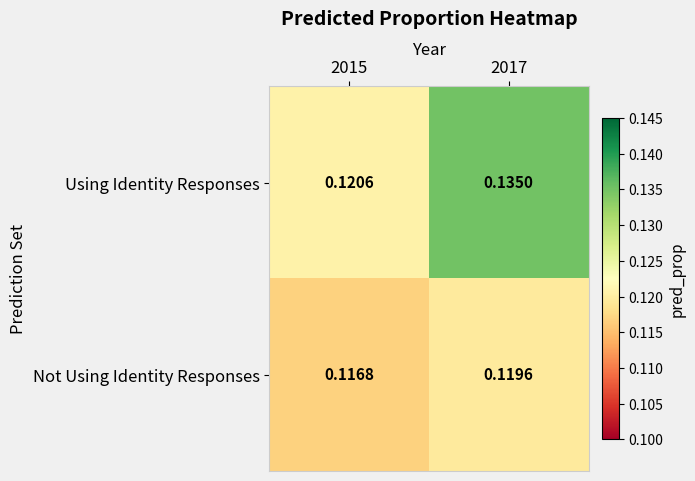

Between 2015 and 2017, which series saw the biggest shift?

Using Identity Responses